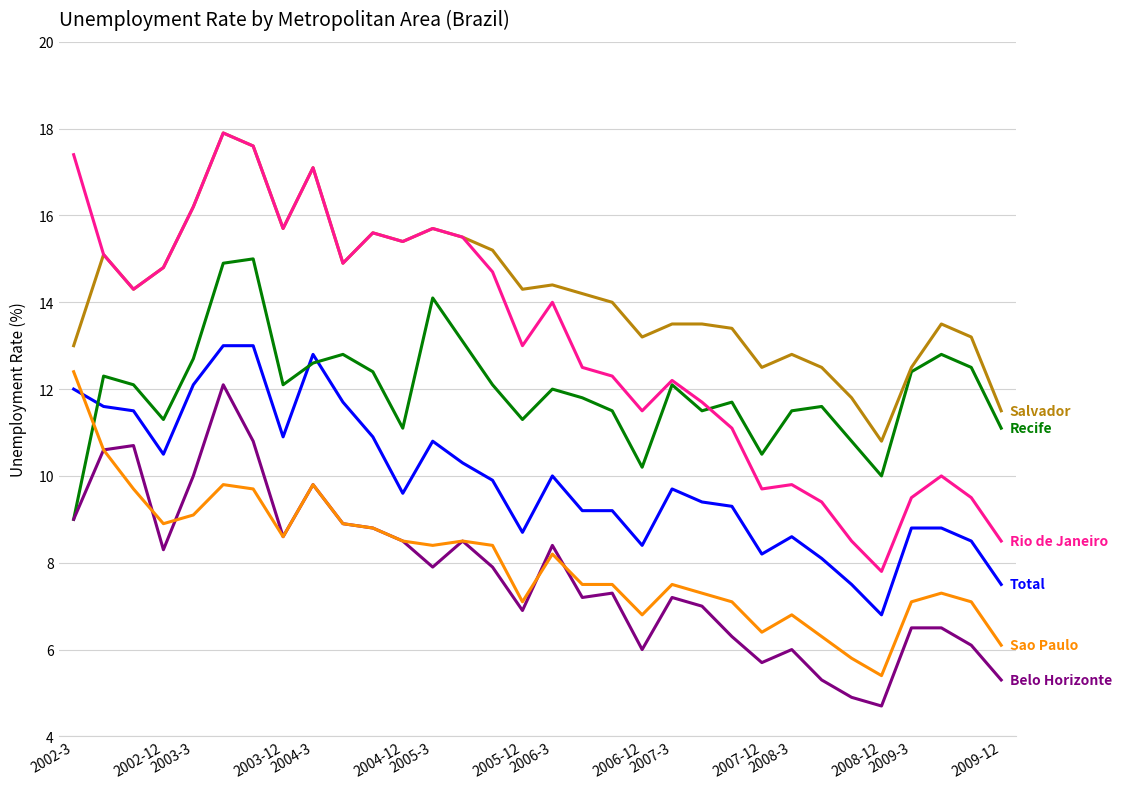

What is the maximum value shown in the chart?

17.9